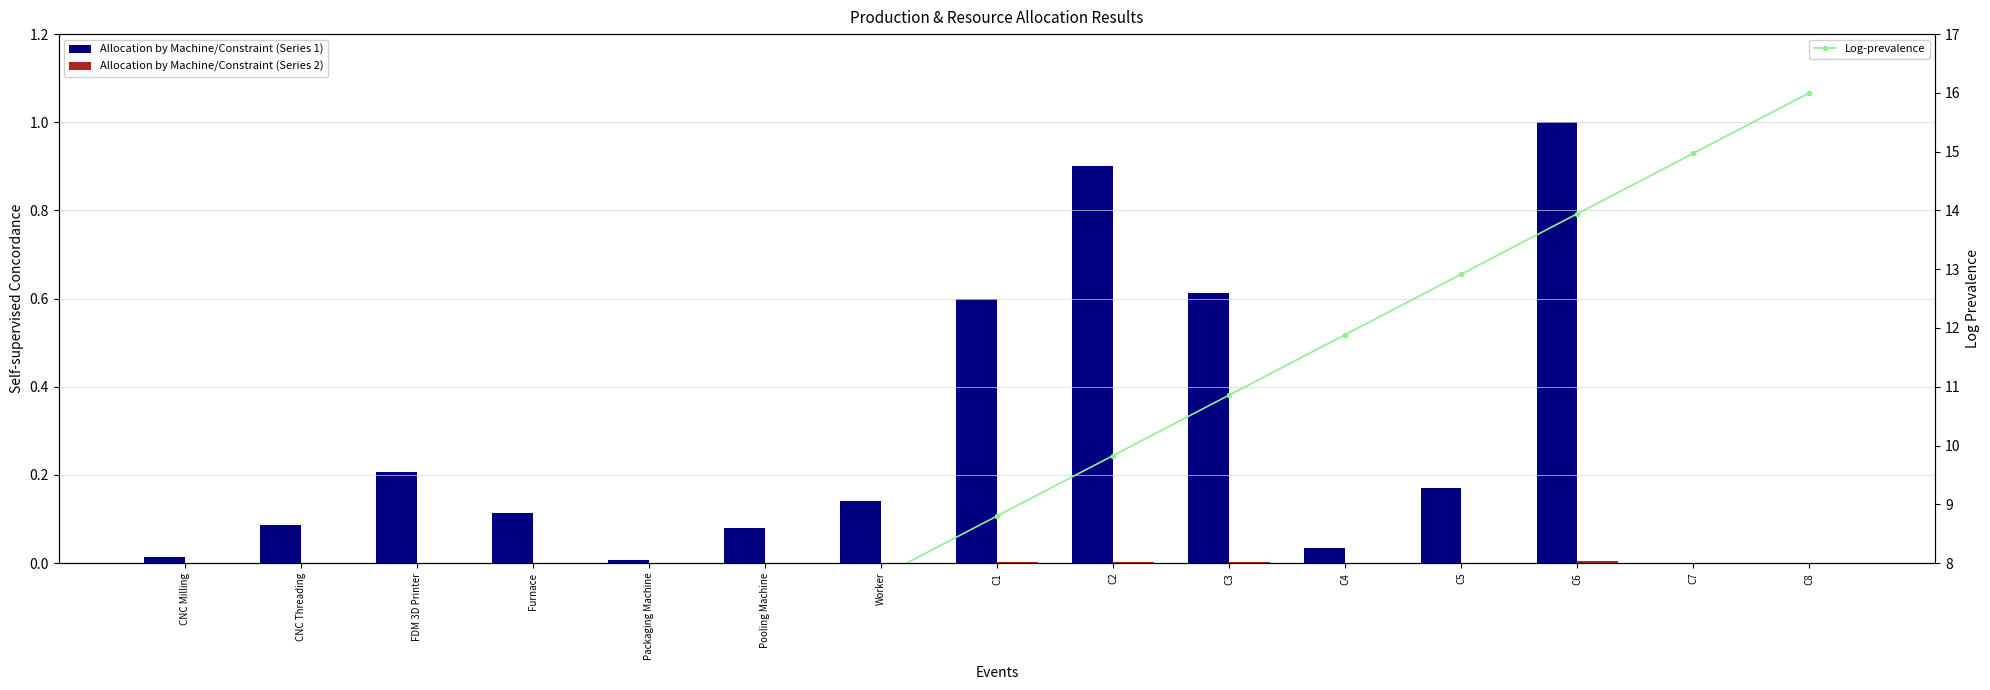

What position from the right is C2?

7